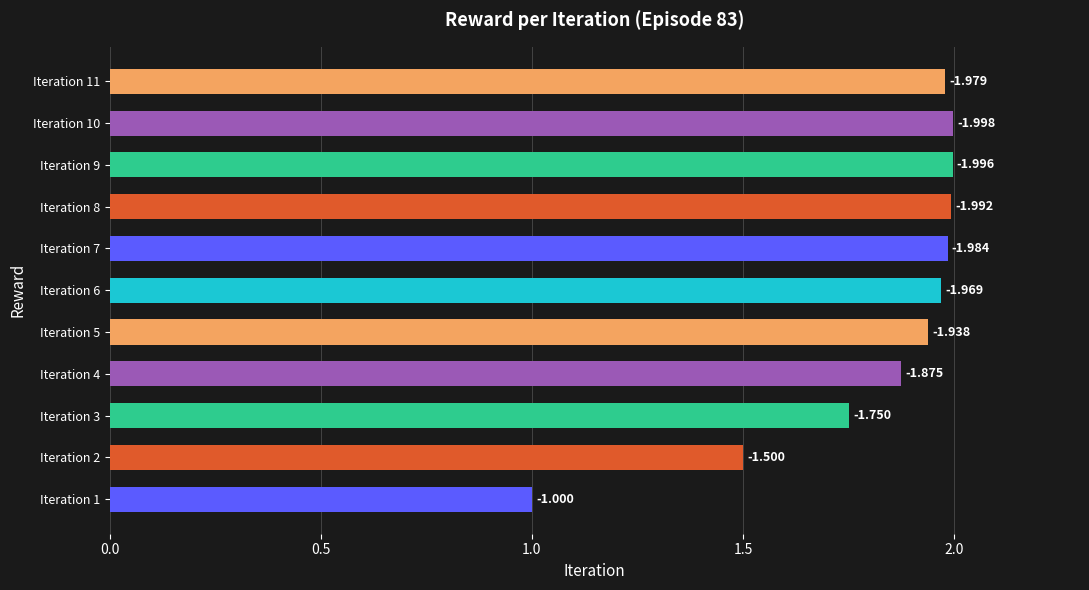

What is the difference between the maximum and second lowest values?

0.5